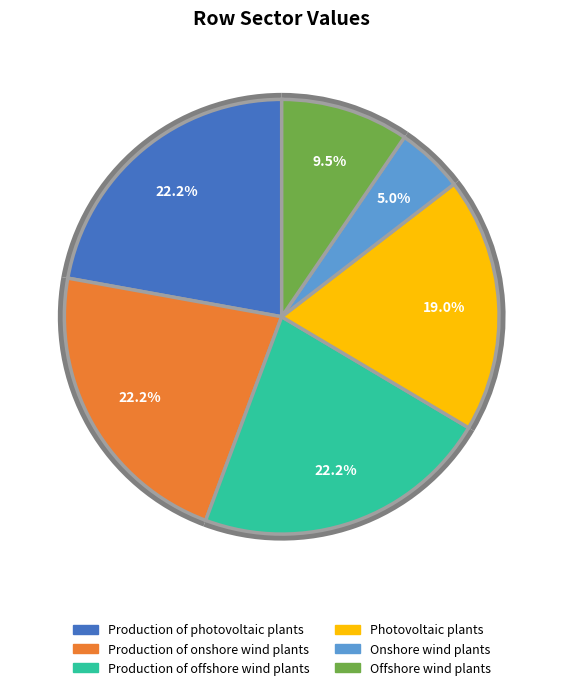

What portion of the pie excludes Production of offshore wind plants?

77.8%